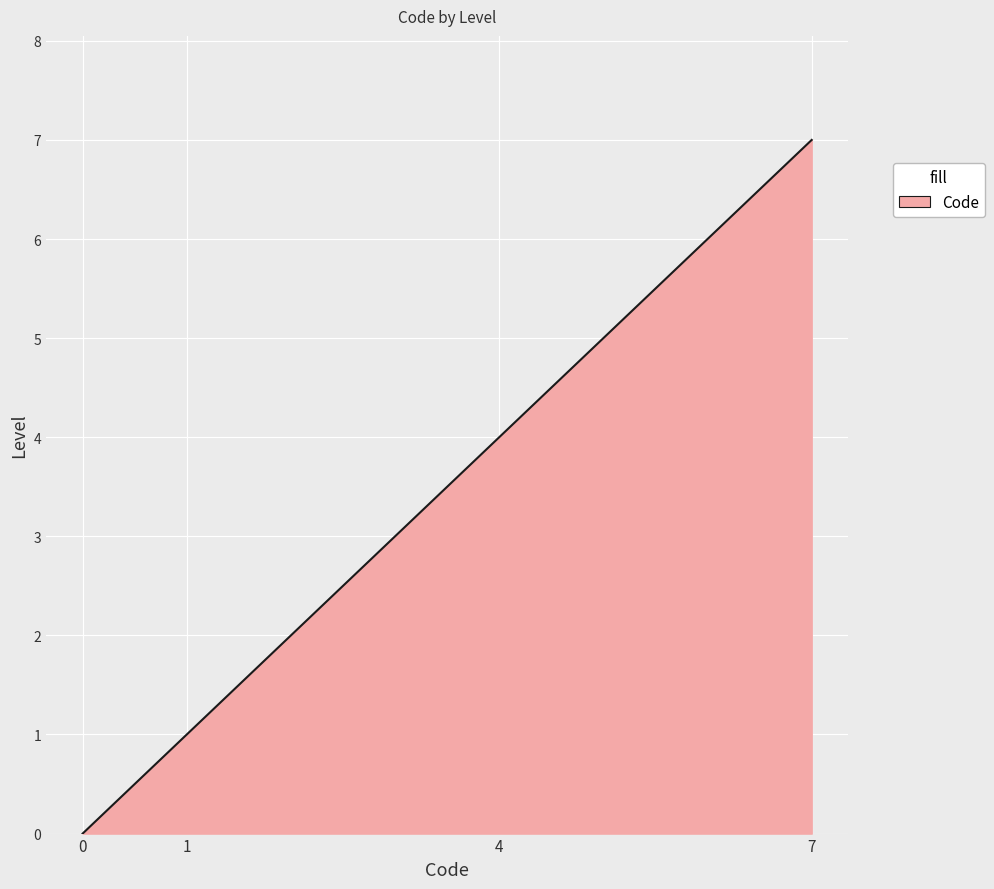

Which label corresponds to the smallest value in the chart?

0